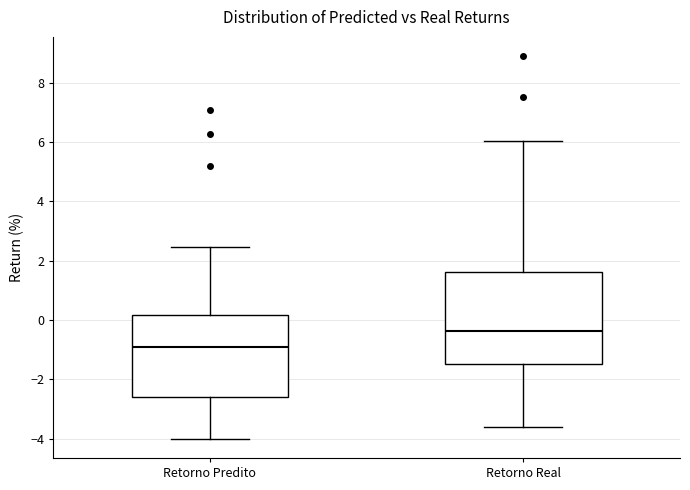

Where does the lower whisker of the box for Retorno Predito end on the y-axis? The values are not printed on the chart, so give them approximately, as read against the axis.

-4.0